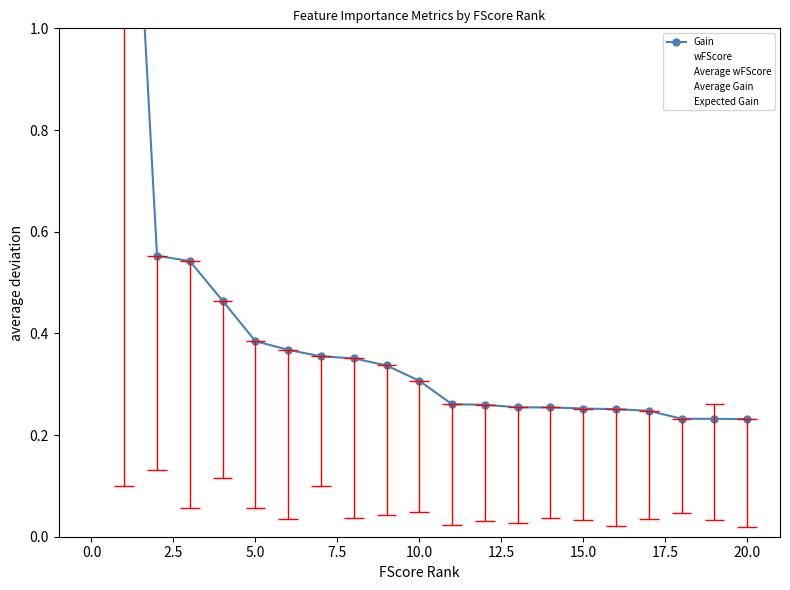

Is this an area chart (filled region under the line)?

No